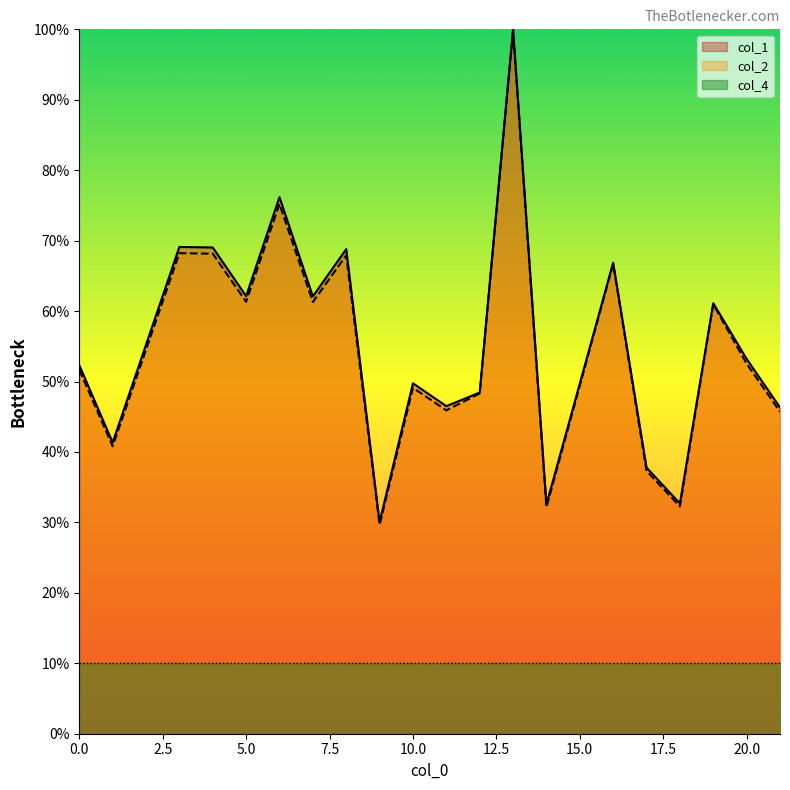

At which category does the chart reach its peak across all series?

13